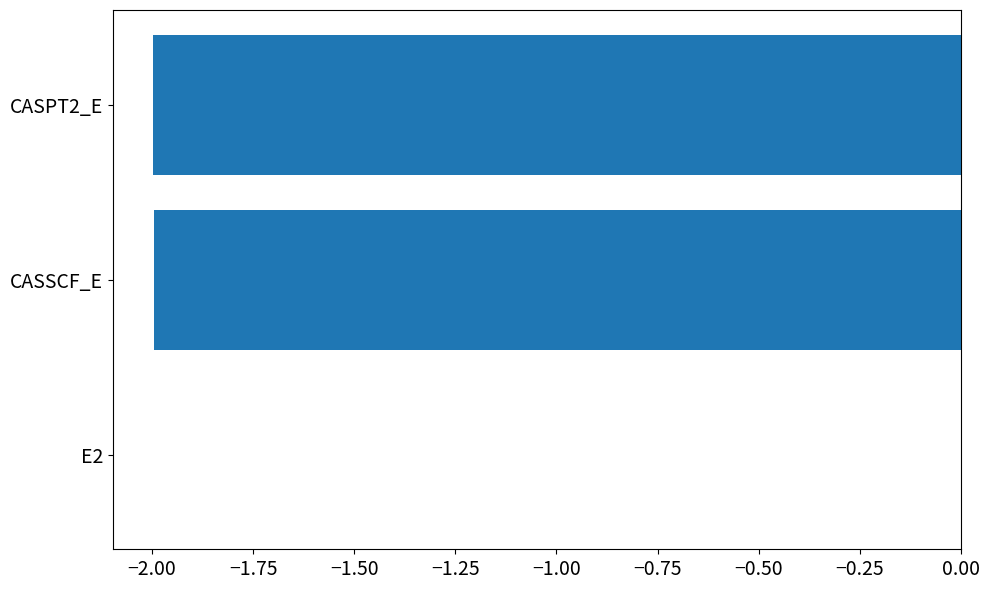

What is the approximate value at CASSCF_E?

-2.0